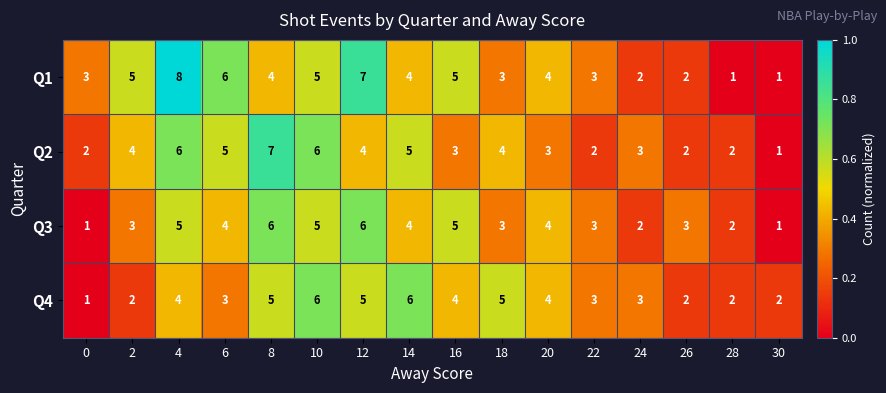

What is the average value of the Q2 series?

4